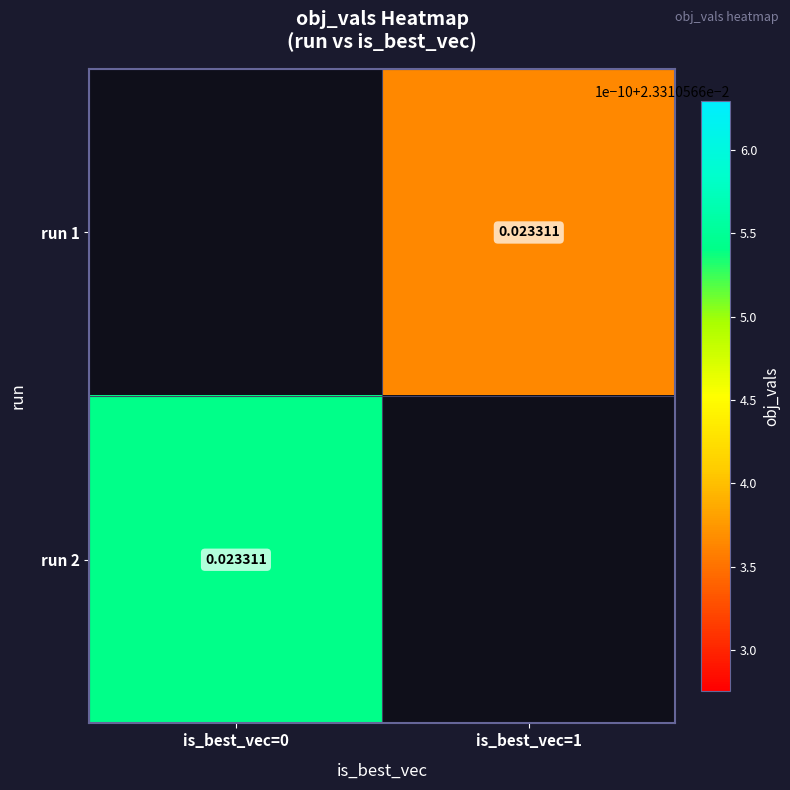

At which label does run 1 first exceed 0?

is_best_vec=1